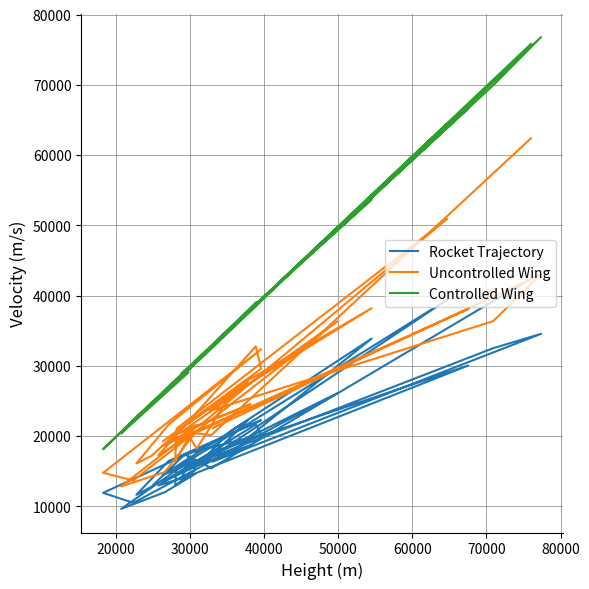

What is the difference between the second highest and second lowest values in the Uncontrolled Wing series?

37235